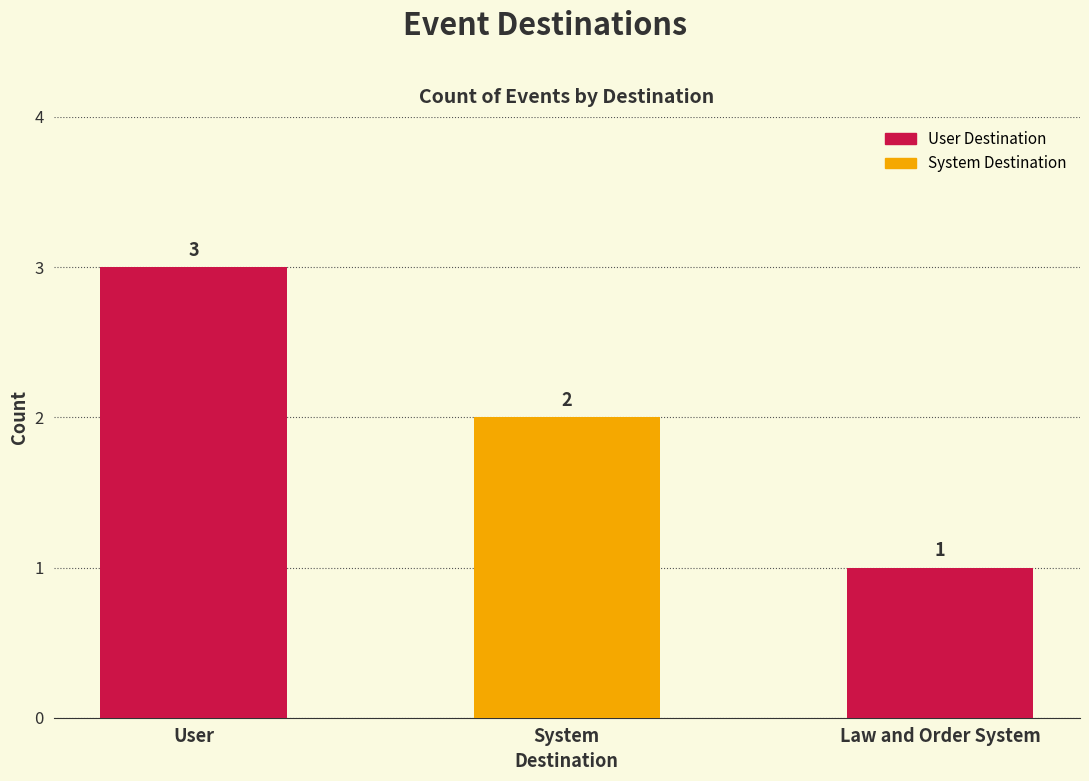

How many bars are there in total?

3